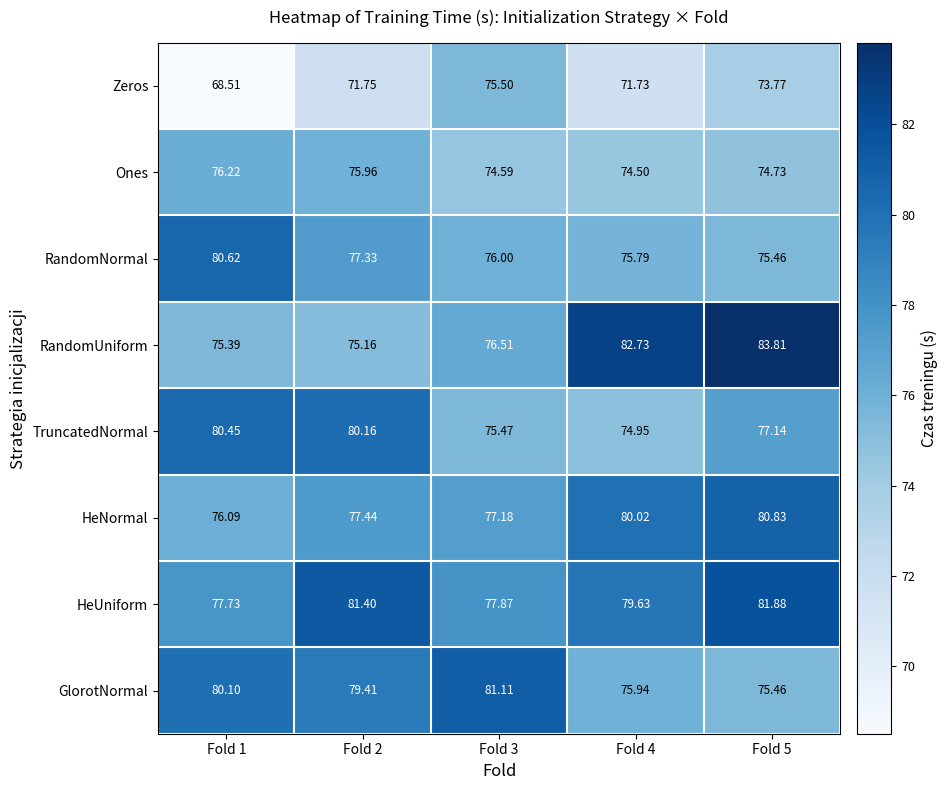

Rank the series at Fold 2 from highest to lowest value.

HeUniform, TruncatedNormal, GlorotNormal, HeNormal, RandomNormal, Ones, RandomUniform, Zeros